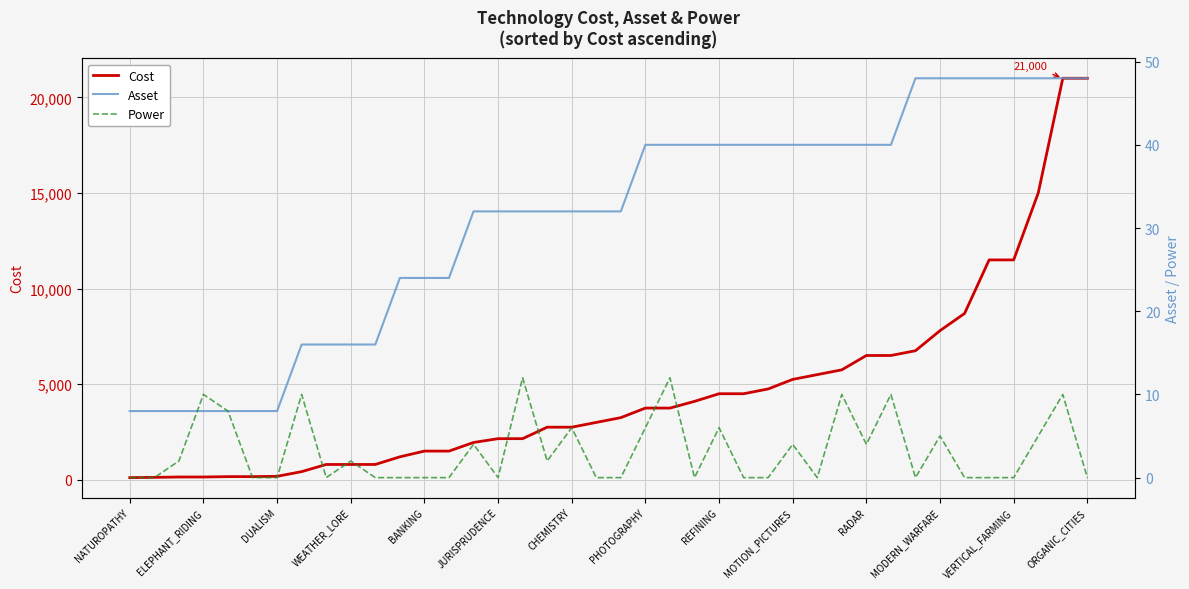

The value of Cost at JURISPRUDENCE is 3823. True or false?

False